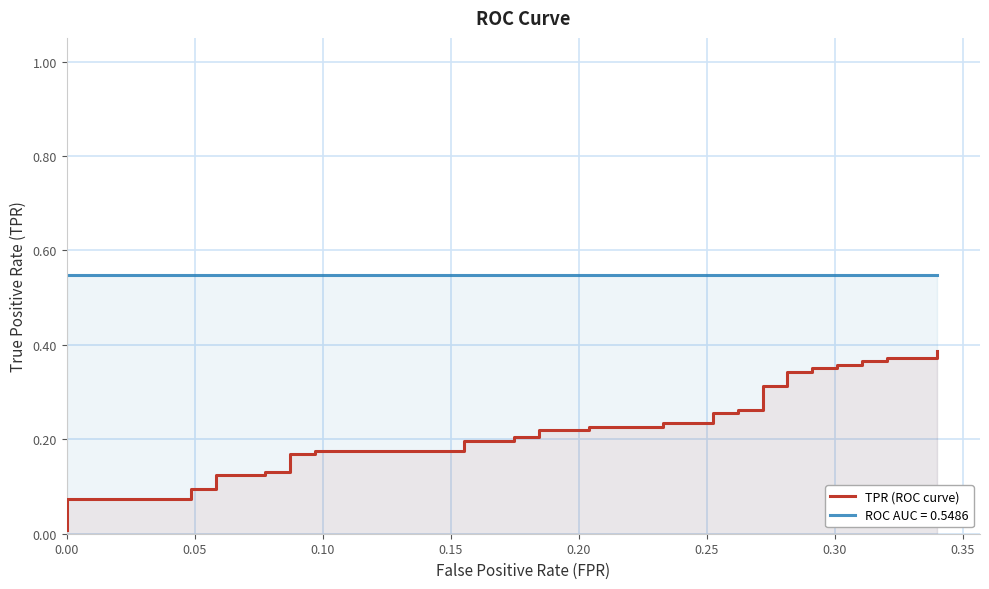

Reading left to right, list all the values displayed in this chart.

0.0	0.1	0.1	0.1	0.1	0.1	0.1	0.1	0.1	0.2	0.2	0.2	0.2	0.2	0.2	0.2	0.2	0.2	0.2	0.2	0.2	0.2	0.2	0.3	0.3	0.3	0.3	0.3	0.3	0.3	0.3	0.4	0.4	0.4	0.4	0.4	0.4	0.4	0.4	0.4